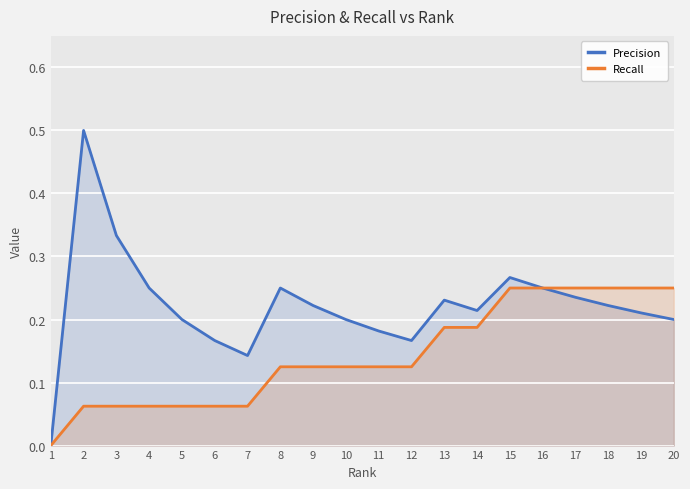

Is the value of Precision at 2 greater than the value of Recall at 16?

Yes